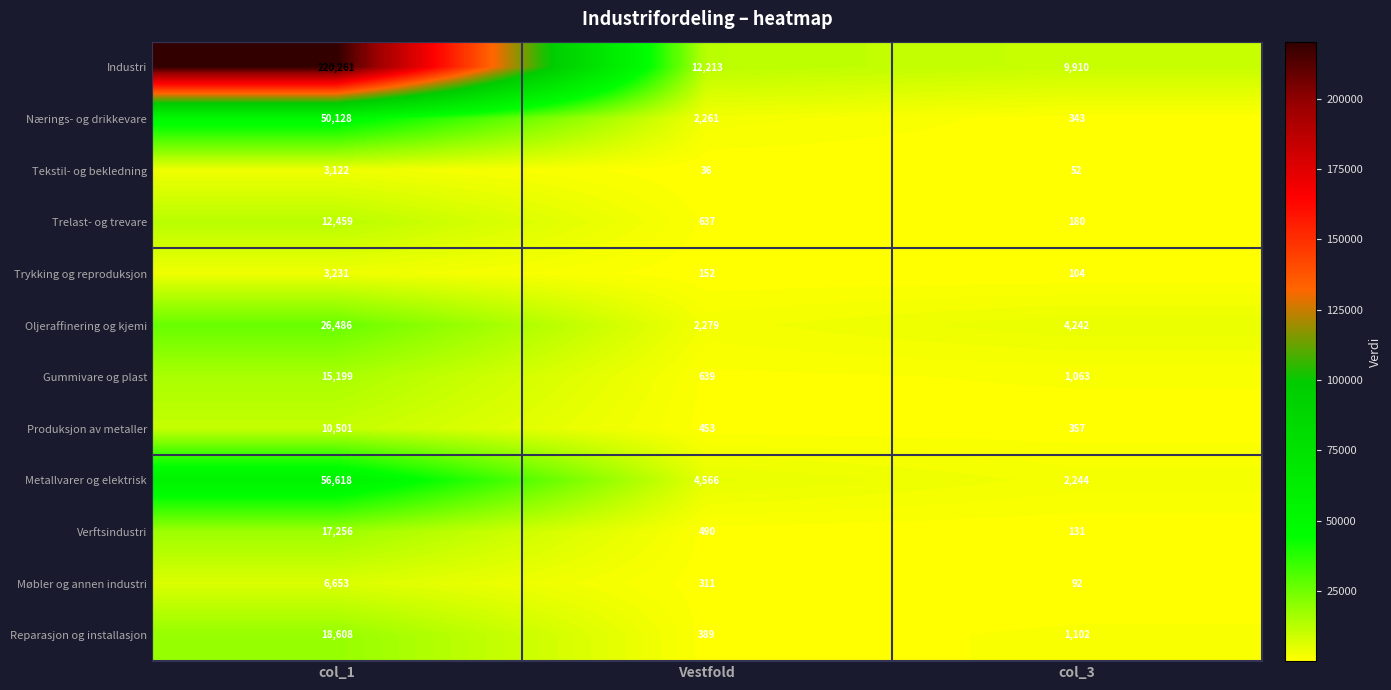

The Produksjon av metaller series shows 119 at col_3. True or false?

False